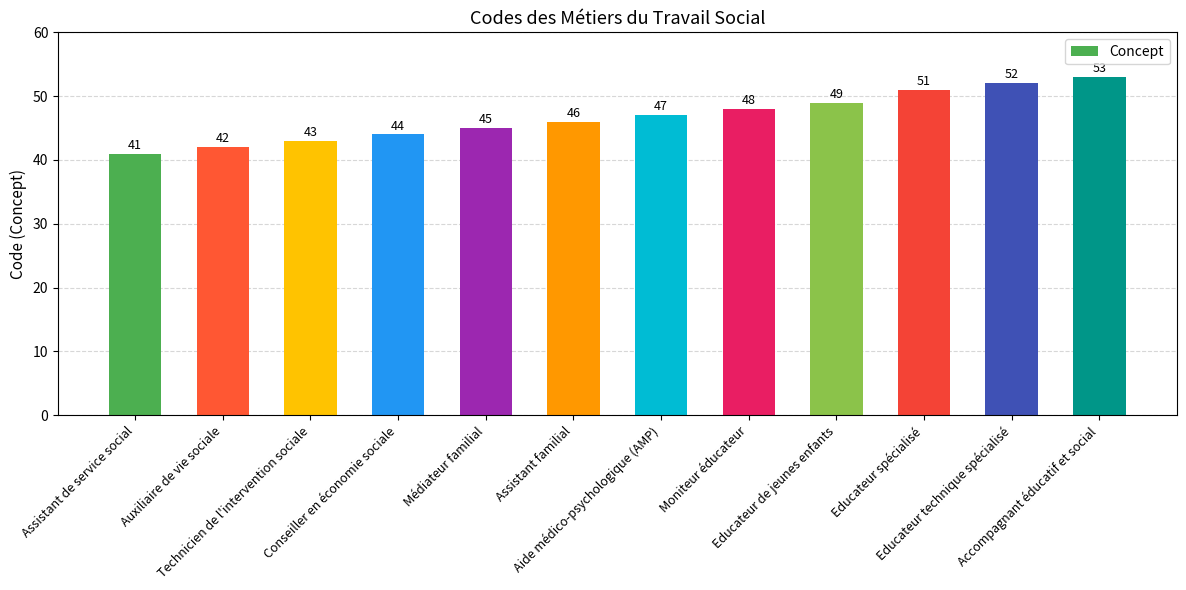

What is the approximate value at Assistant de service social, to the nearest 5?

40